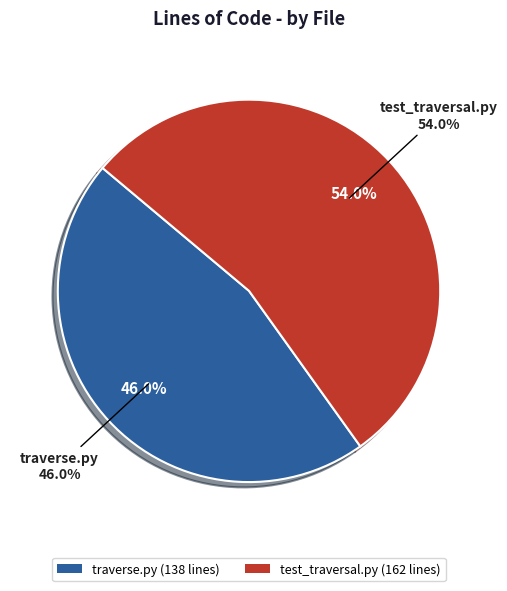

What percentage is the test_traversal.py slice, to the nearest percent?

54%